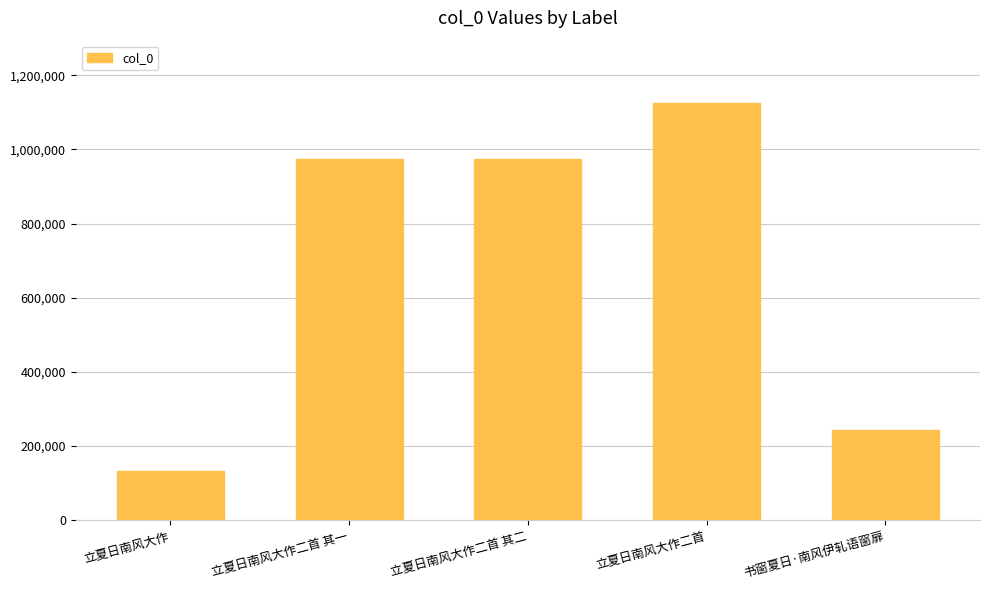

Between 立夏日南风大作二首 其二 and 立夏日南风大作二首, which is larger?

立夏日南风大作二首